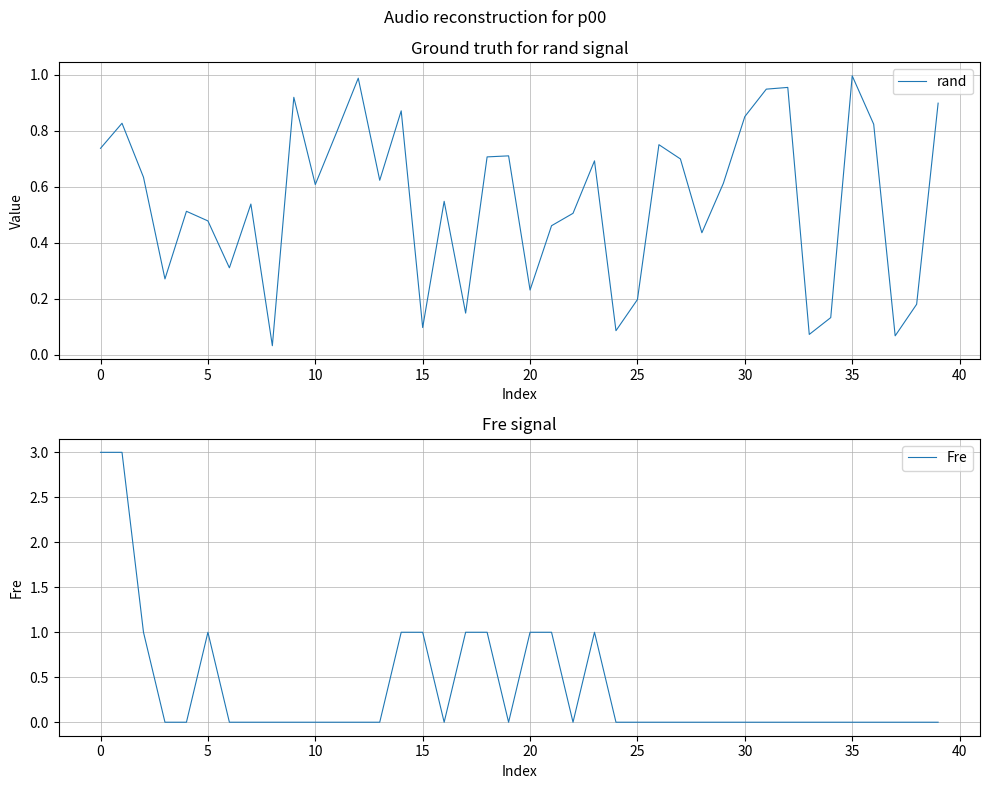

True or false: Fre and rand cross at least once.

True